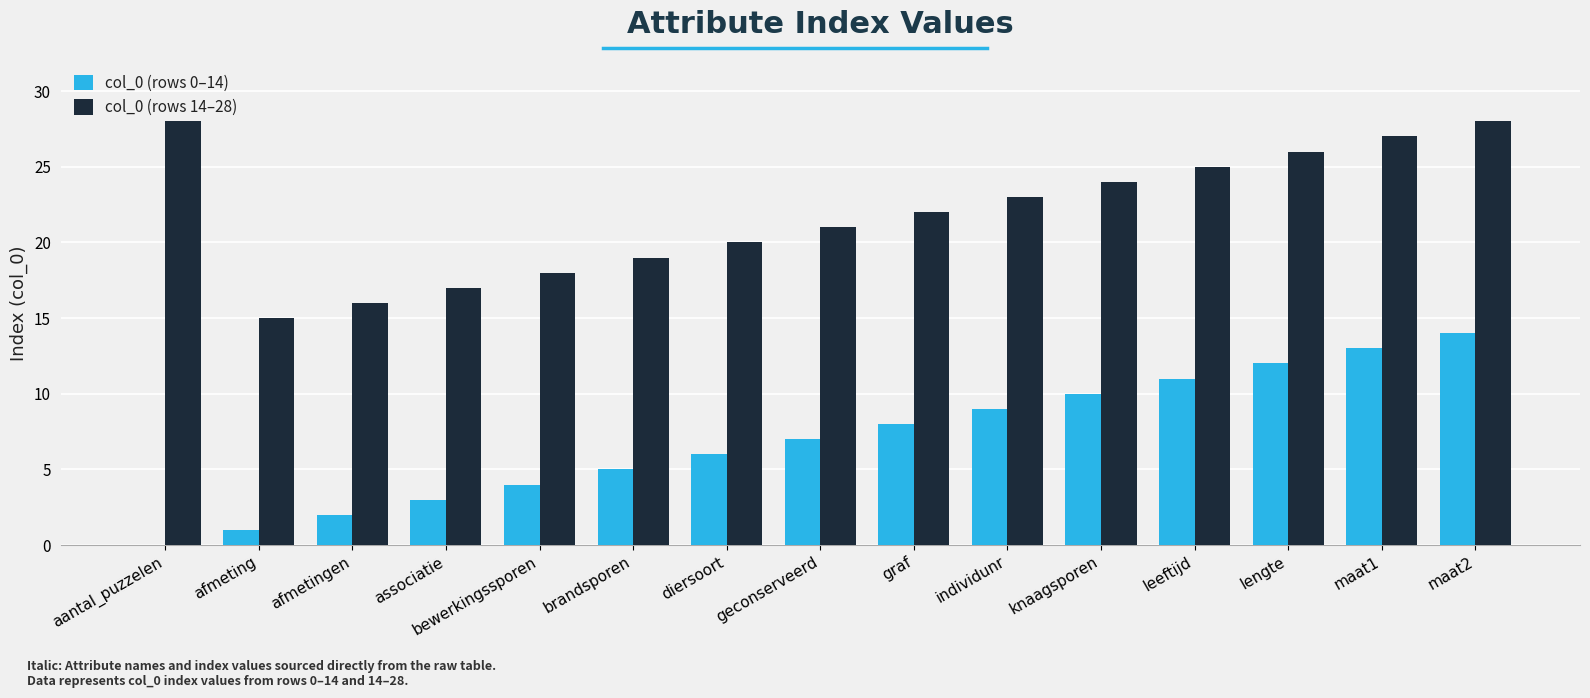

What is the maximum value shown in the chart?

28